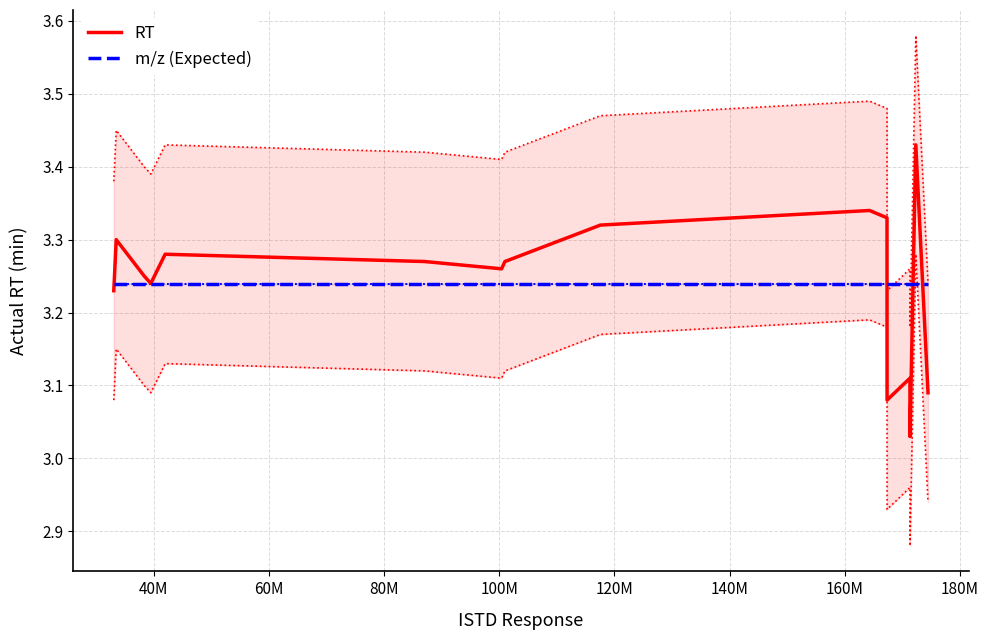

The RT series shows 5.6 at 10. True or false?

False